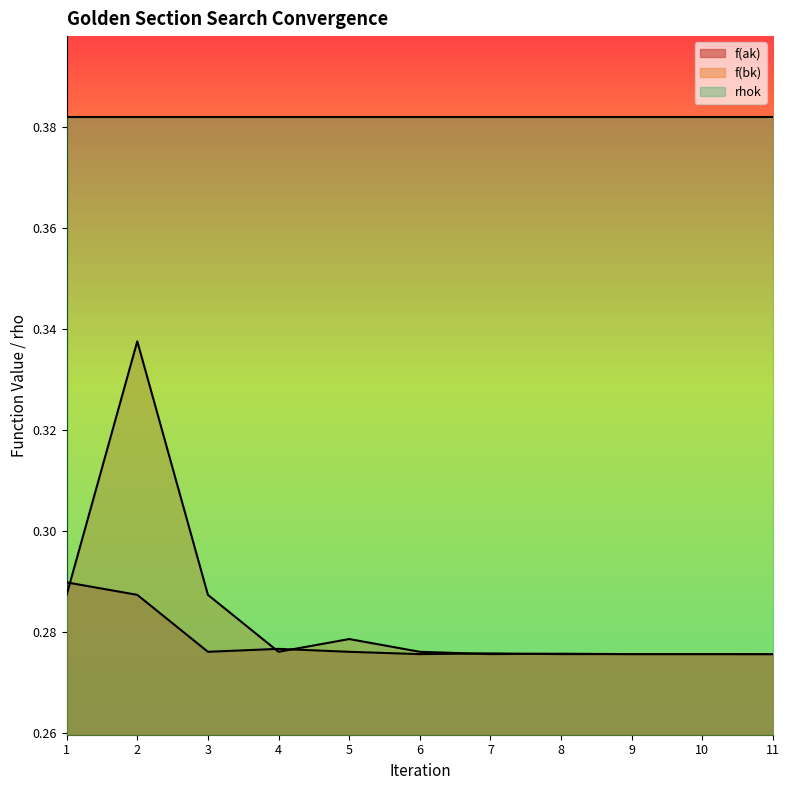

Which category has the lowest value in the f(ak) series?

6